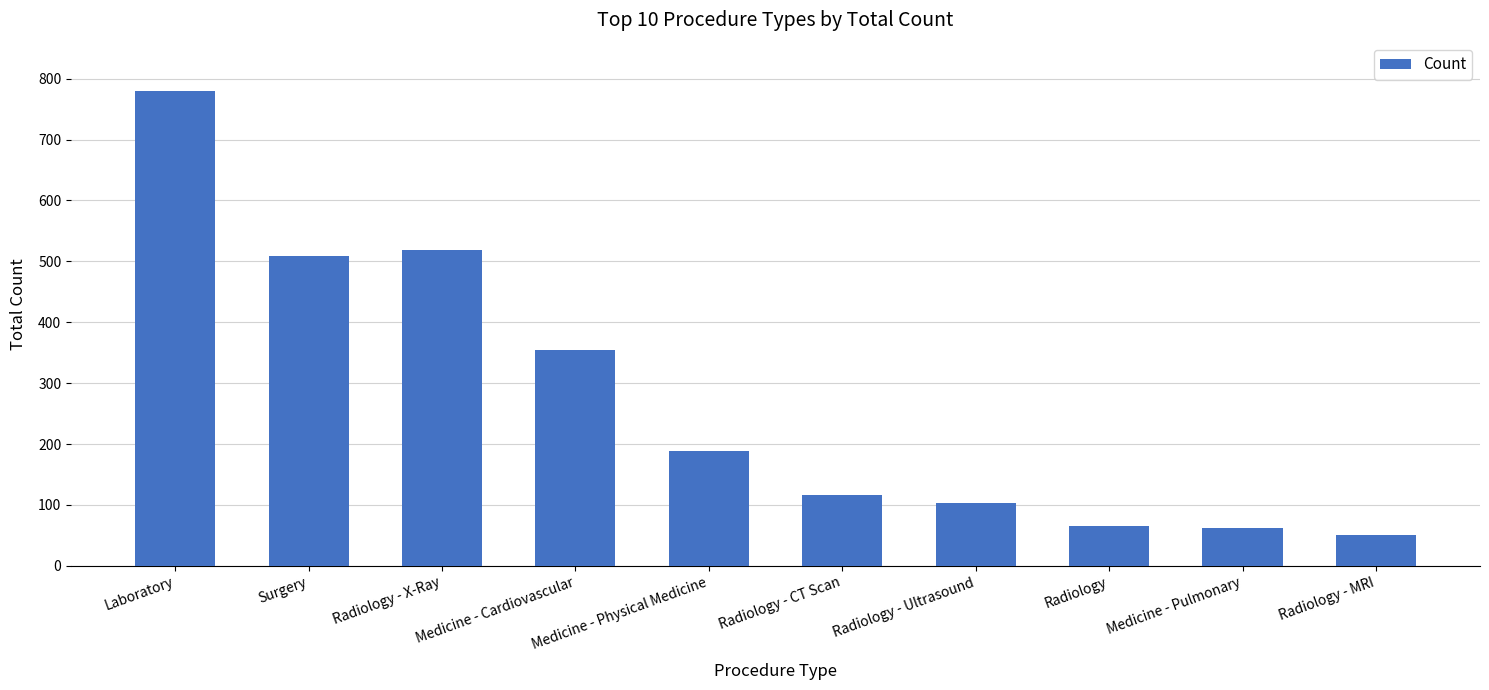

What is the sum of the values at Radiology - Ultrasound and Radiology - X-Ray?

622